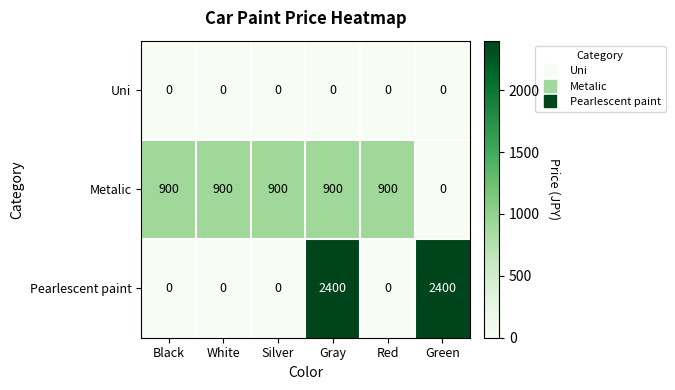

Reading left to right, transcribe all the data shown in this chart.

Uni: 0	0	0	0	0	0
Metalic: 900	900	900	900	900	0
Pearlescent paint: 0	0	0	2400	0	2400